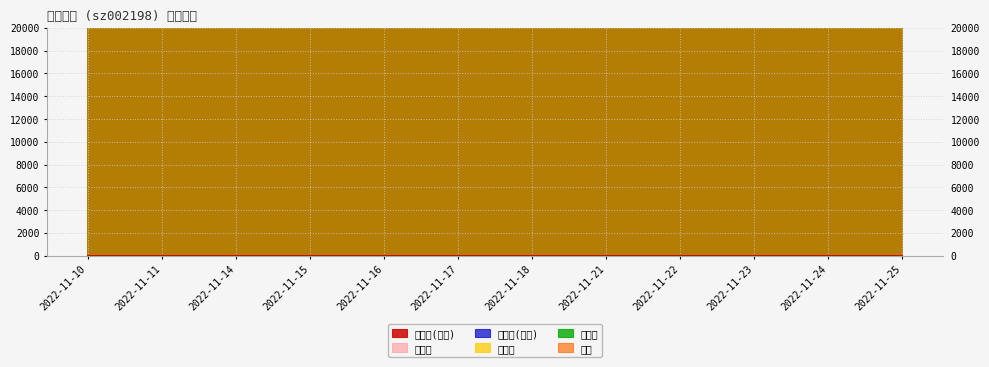

Rank the categories by 成交额(万元) value from lowest to highest.

2022-11-17, 2022-11-16, 2022-11-21, 2022-11-24, 2022-11-10, 2022-11-18, 2022-11-14, 2022-11-25, 2022-11-22, 2022-11-23, 2022-11-15, 2022-11-11